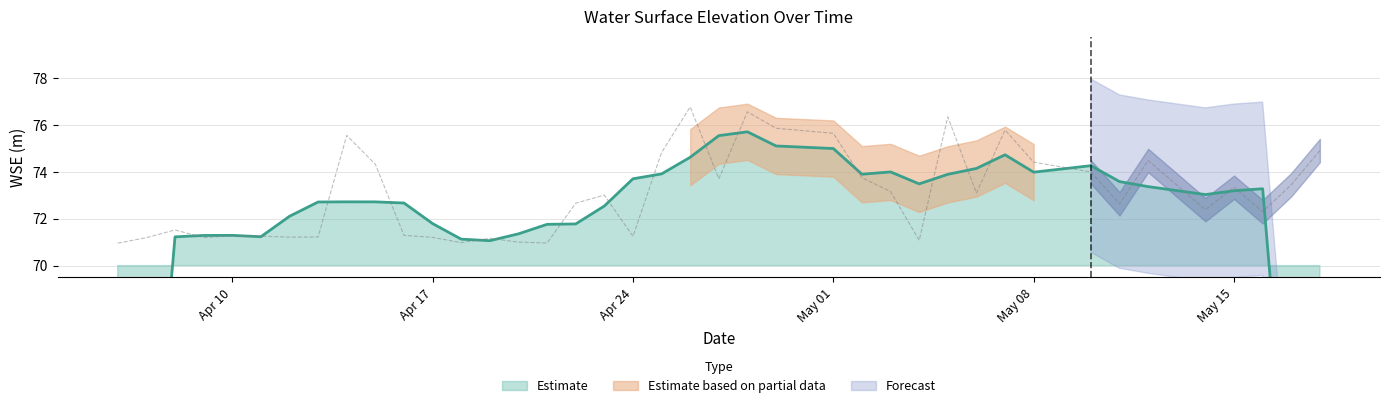

The chart shows a value of 100.4 at Apr 10. True or false?

False